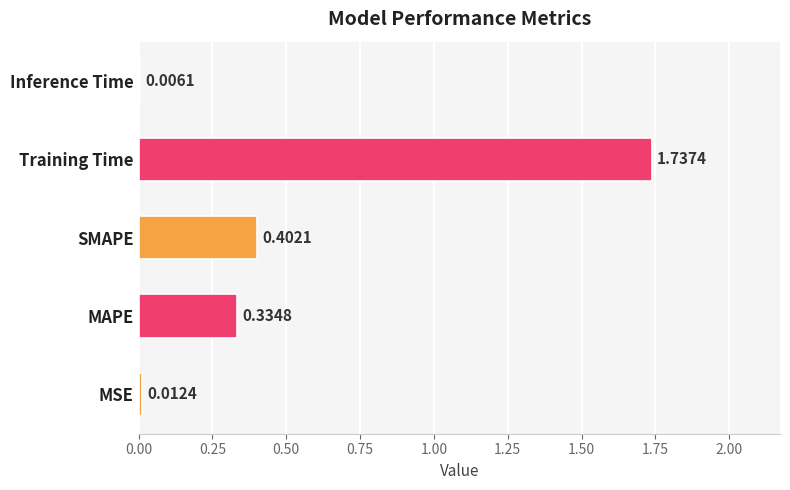

What is the sum of all values?

2.5